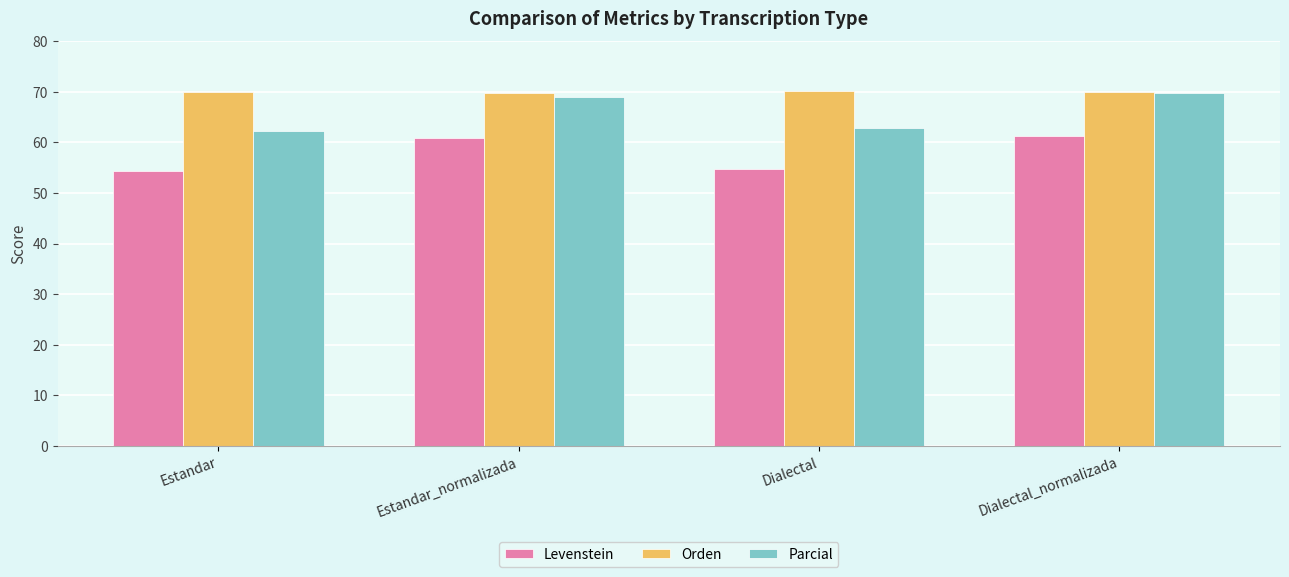

What is the label of the 4th bar from the right?

Estandar